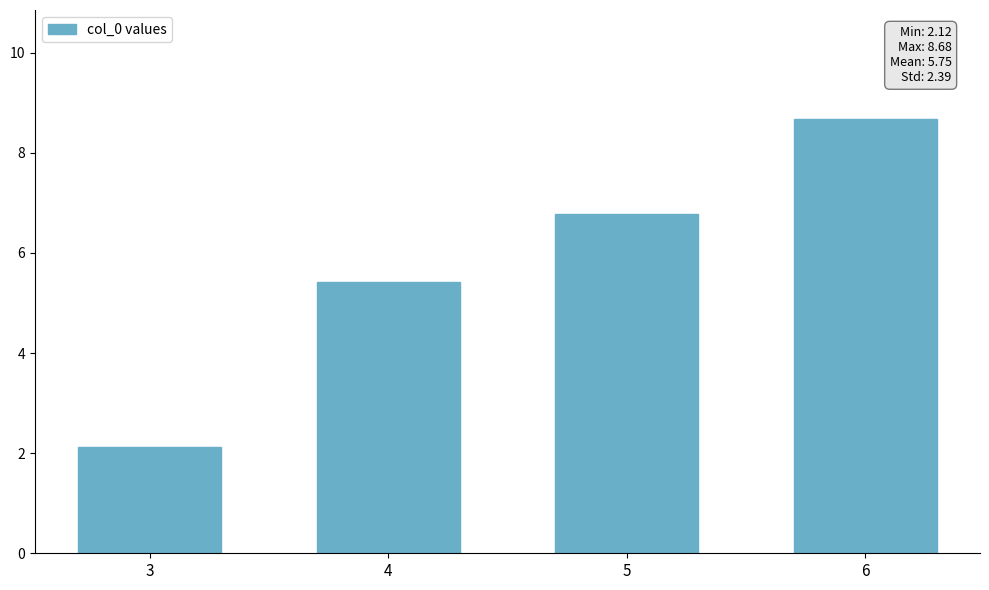

What is the value of the 2nd bar from the left?

5.4